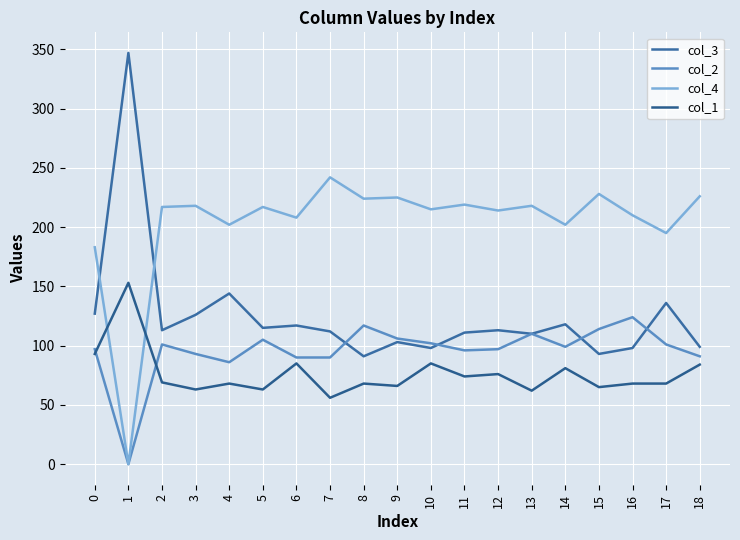

Which series changed the most between 15 and 16?

col_4